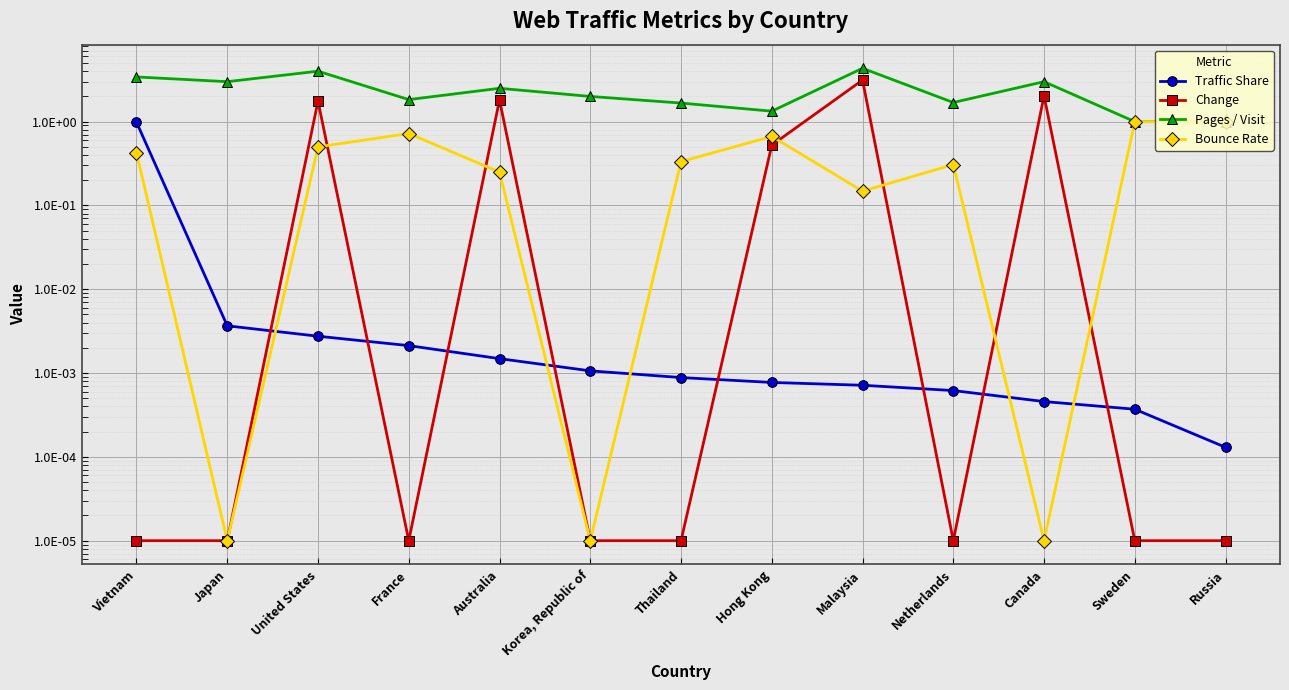

True or false: Bounce Rate has more than 2 points higher than both neighbors.

True